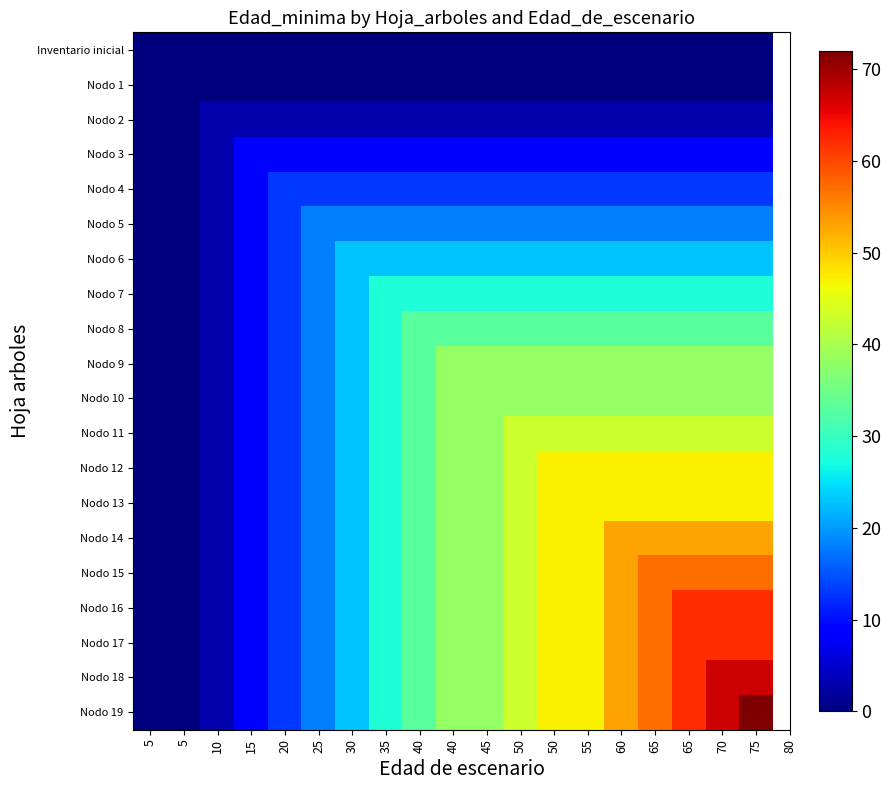

What is the spread (max minus min) of values at 25?

18